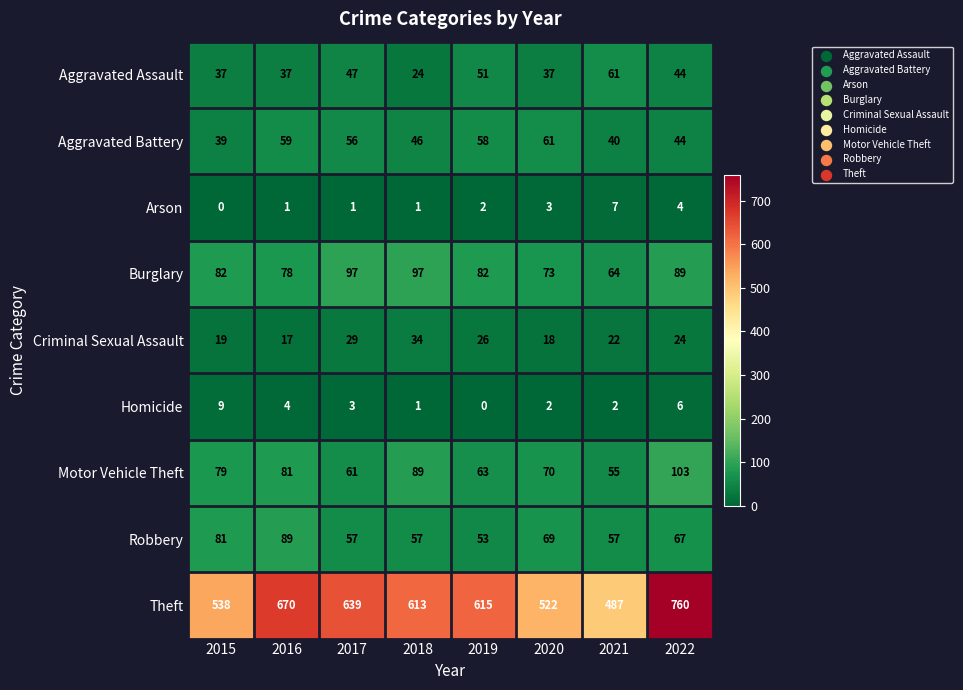

Between 2018 and 2020, which series saw the biggest shift?

Theft